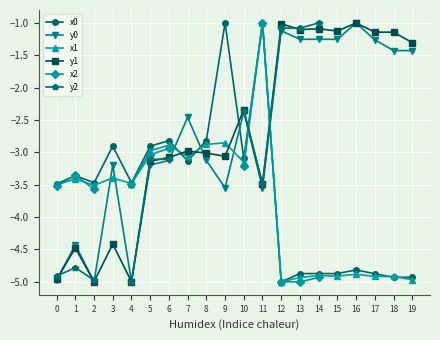

List the series in order of their peak value, highest first.

x0, y0, x1, y1, x2, y2